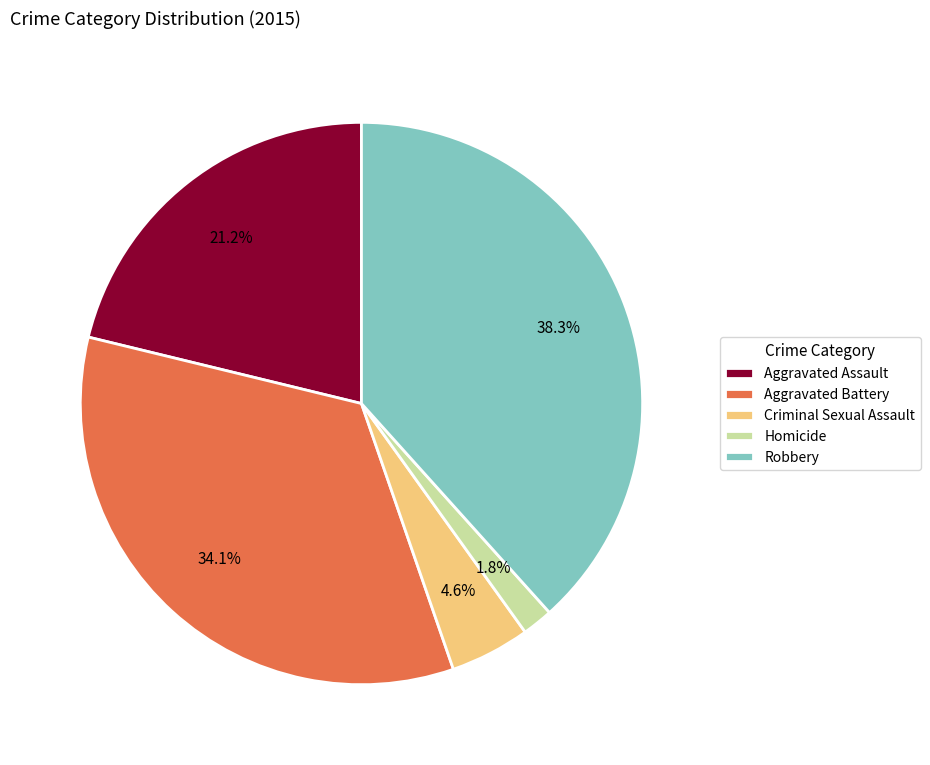

Between Aggravated Assault and Robbery, which is larger?

Robbery